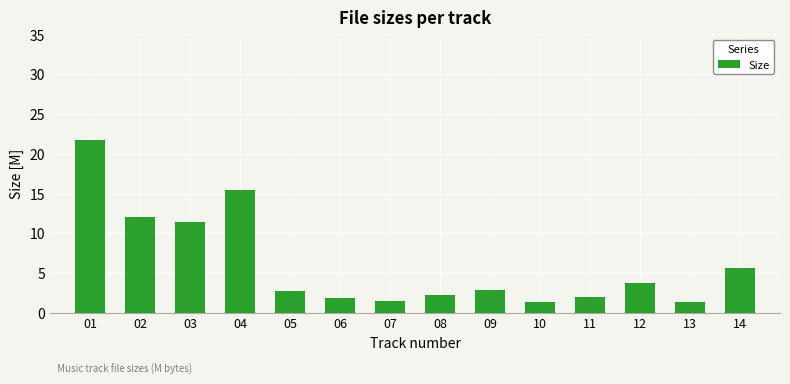

What is the smallest value displayed?

1.3